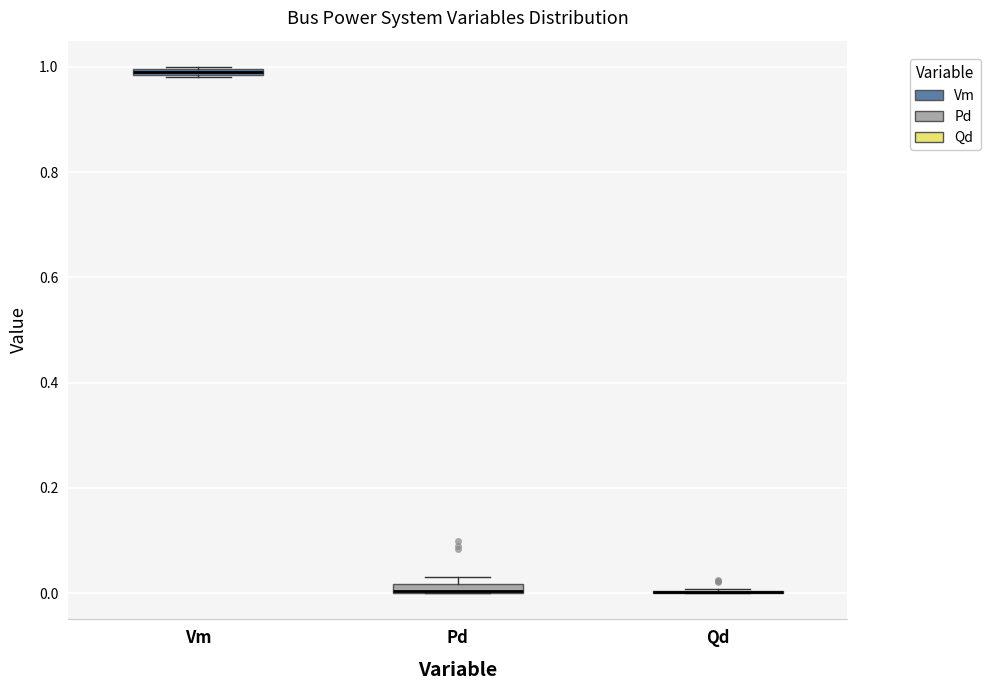

Where is the lower edge of the box for Pd on the y-axis? The values are not printed on the chart, so give them approximately, as read against the axis.

0.00